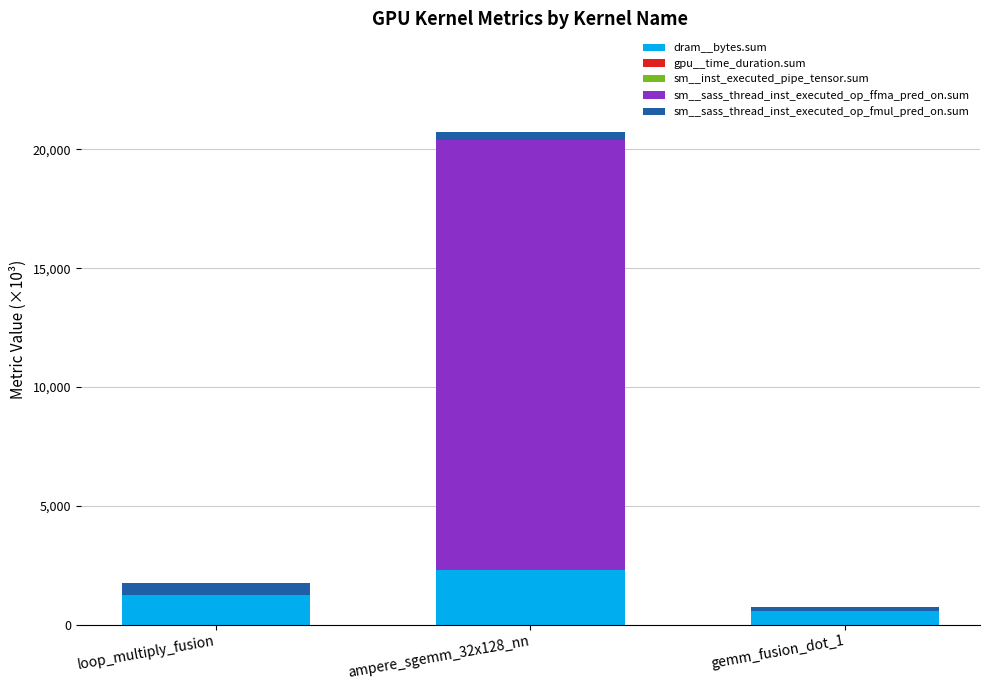

At which category is the sum across all series the highest?

ampere_sgemm_32x128_nn